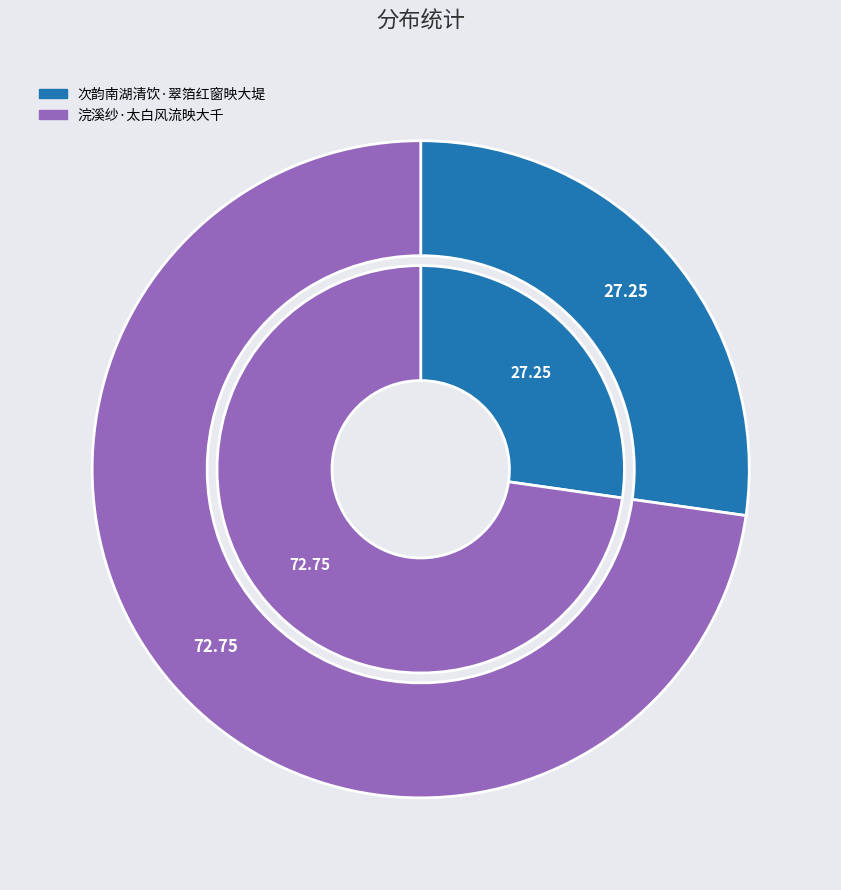

True or false: 次韵南湖清饮·翠箔红窗映大堤 accounts for 27% of the total.

True